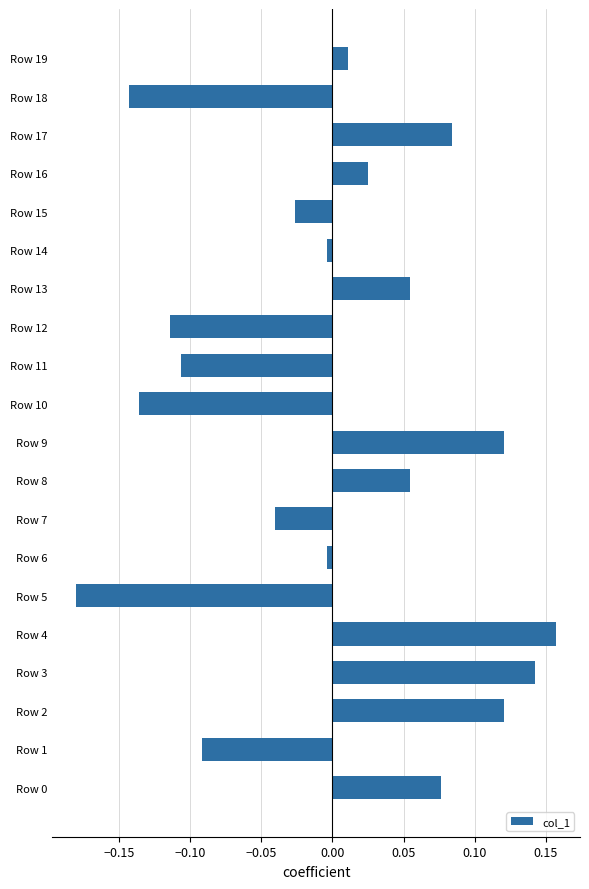

How many series are shown in this chart?

1